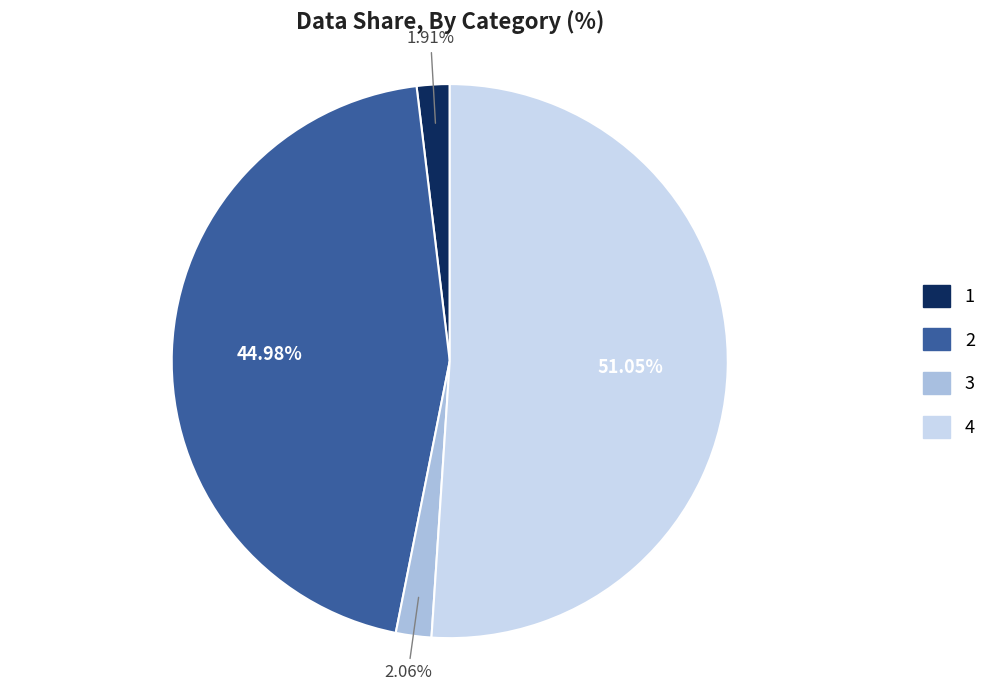

Approximately how many times larger is the value at 4 compared to 2?

1.1